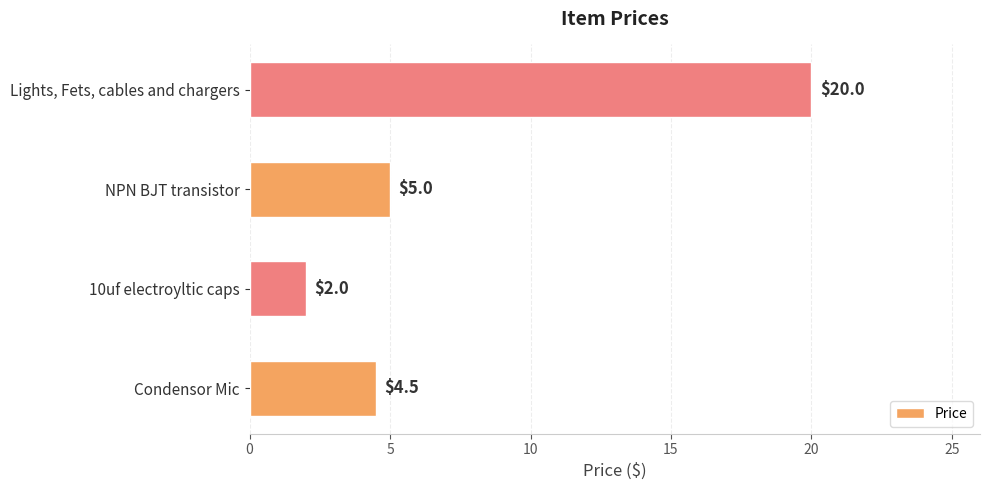

The chart shows a value of 4.5 at Condensor Mic. True or false?

True